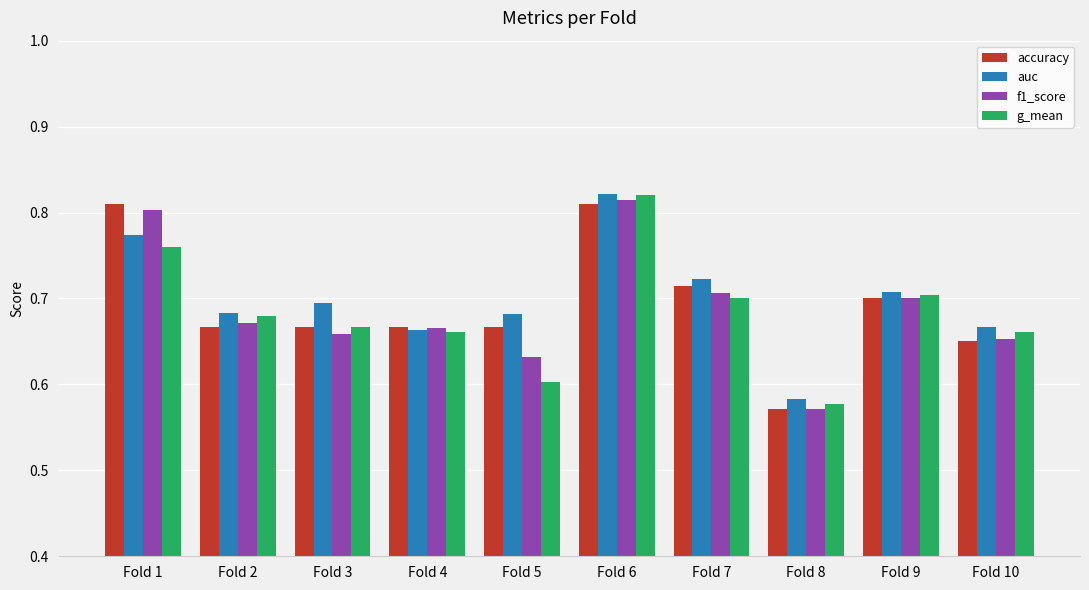

The value of g_mean at Fold 9 is 1.0. True or false?

False